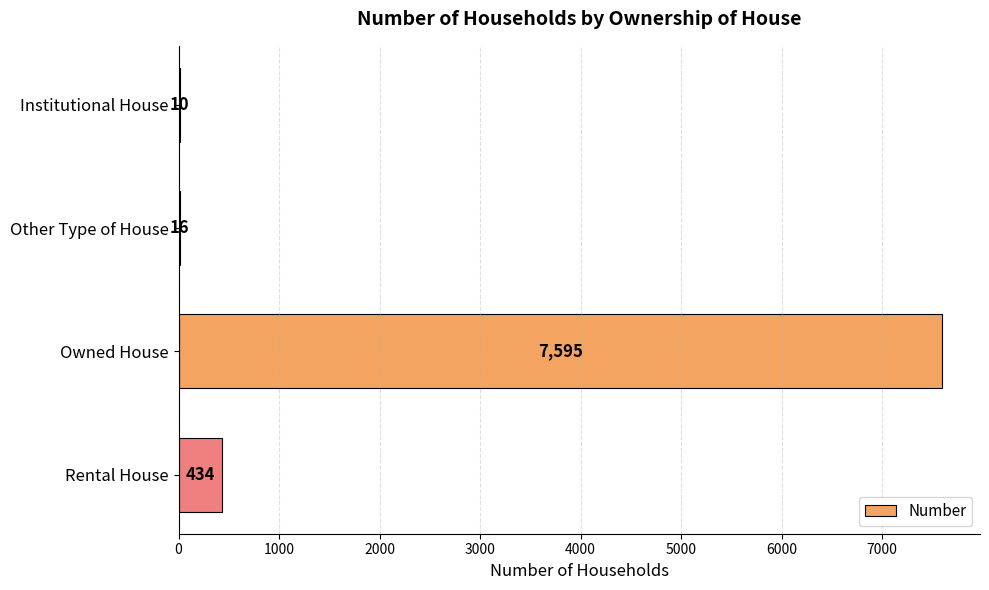

What value does the data have at Institutional House, to the nearest 10?

10